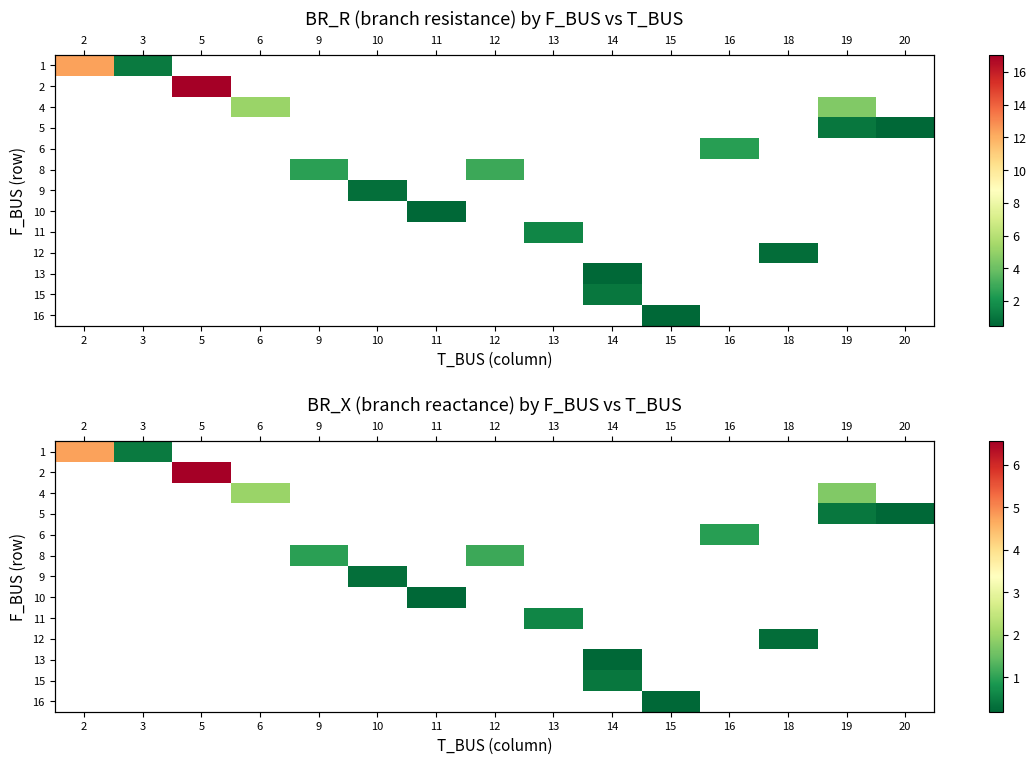

At how many categories does at least one series exceed 3?

2